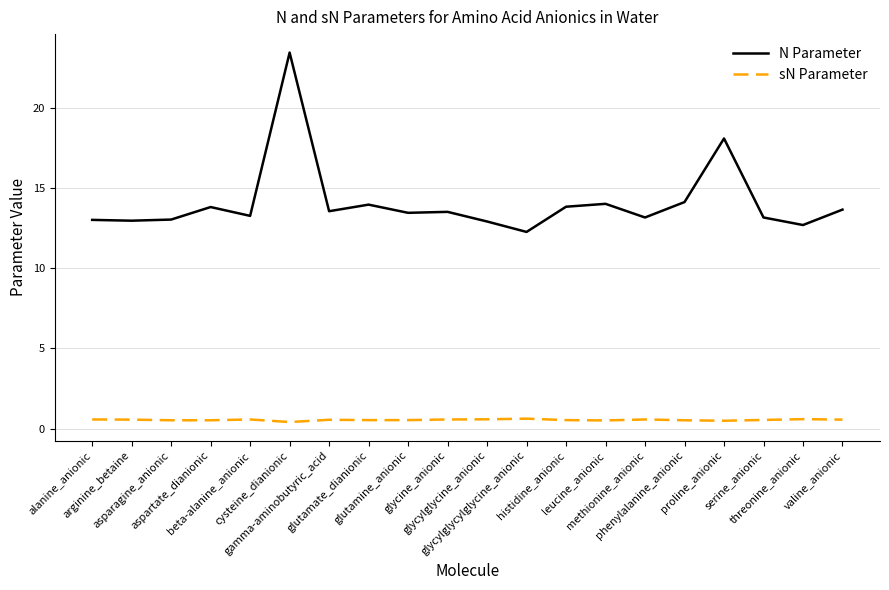

What is the greatest value displayed?

23.4